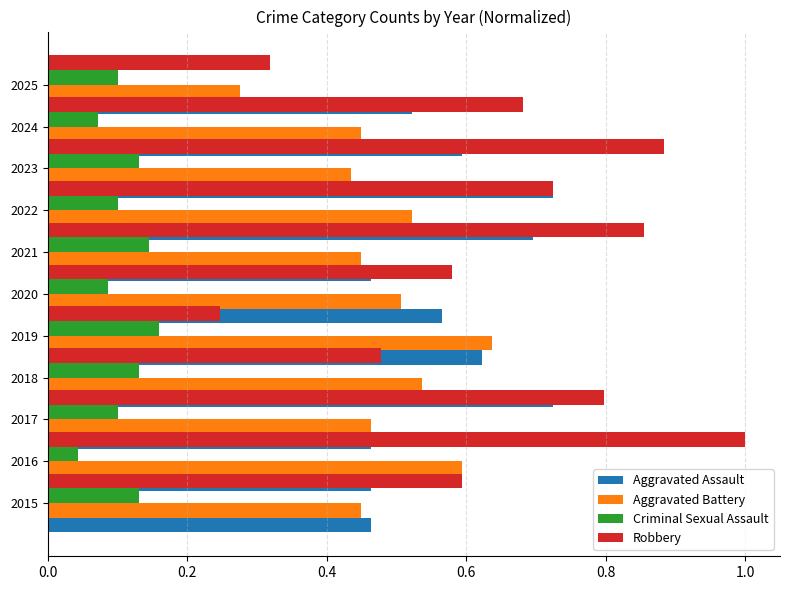

The Aggravated Battery series shows 0.8 at 2017. True or false?

False